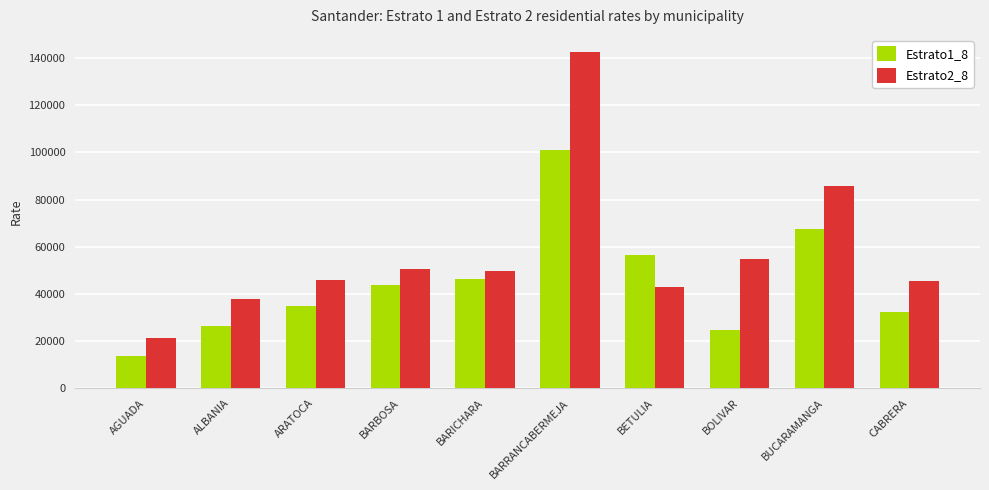

Reading left to right, list all the values displayed in this chart.

Estrato1_8: 13502.5	26303.6	35003.2	43613.5	46376.2	100955.0	56481.7	24619.3	67550.0	32201.8
Estrato2_8: 21306.2	38064.0	46002.7	50768.9	49894.2	142715.3	42800.5	54817.4	85768.3	45365.2